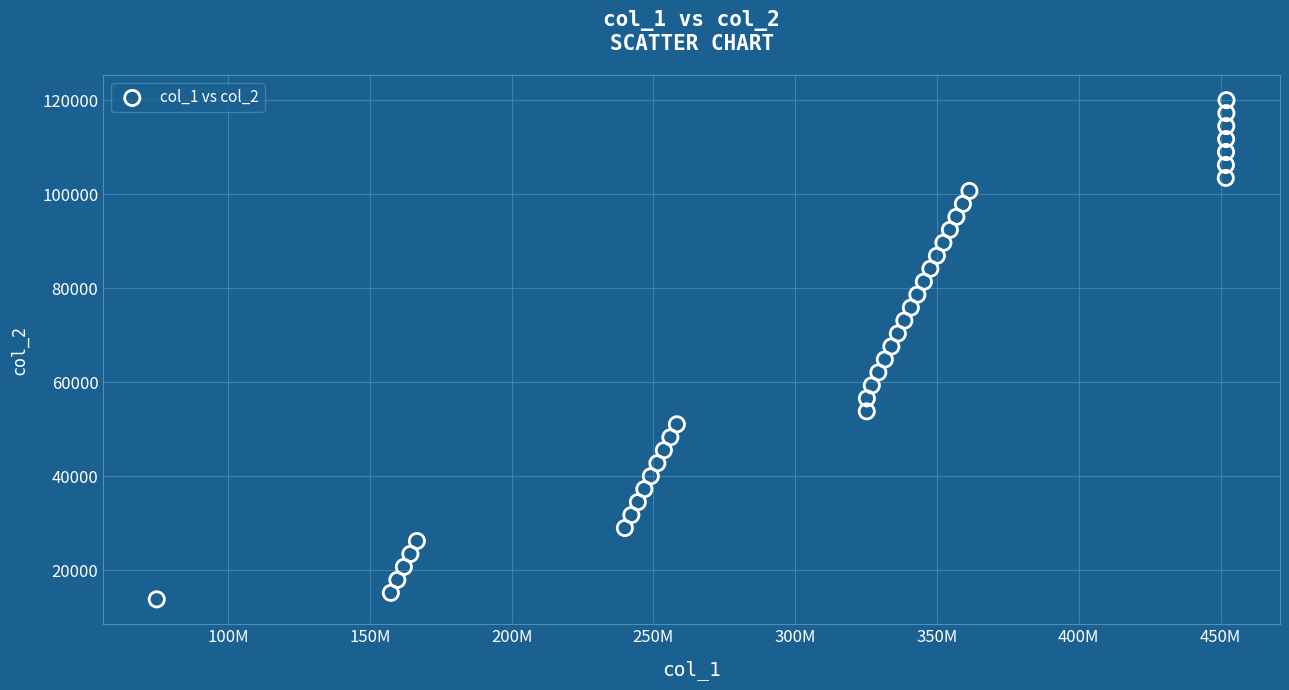

What is the range of X values (max minus min)?

377273458